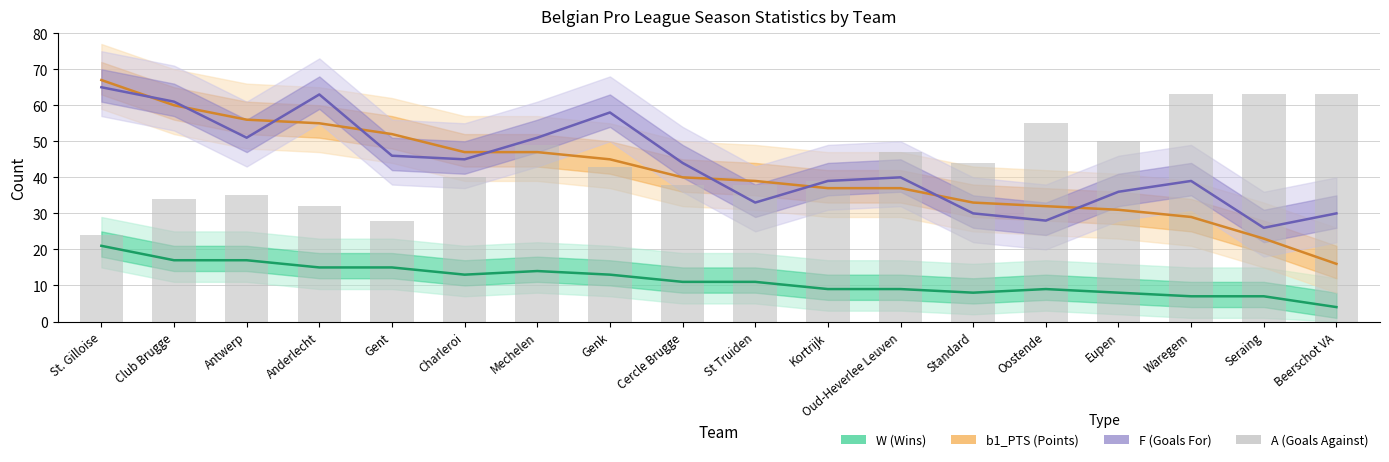

The chart shows a value of 63 at Beerschot VA. True or false?

True